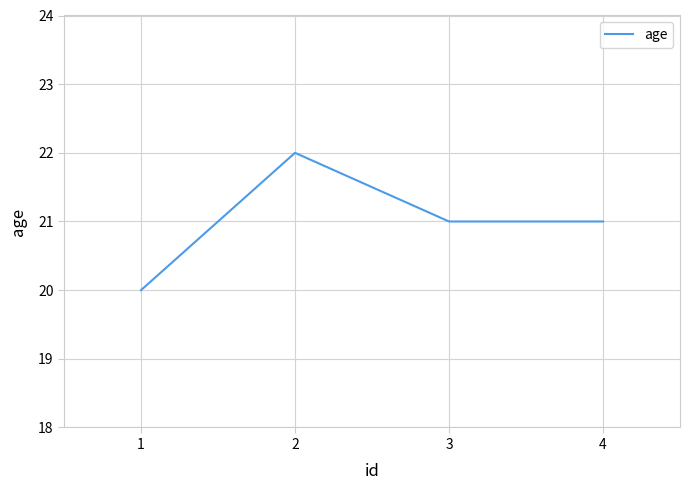

Reading left to right, list all the values displayed in this chart.

20	22	21	21